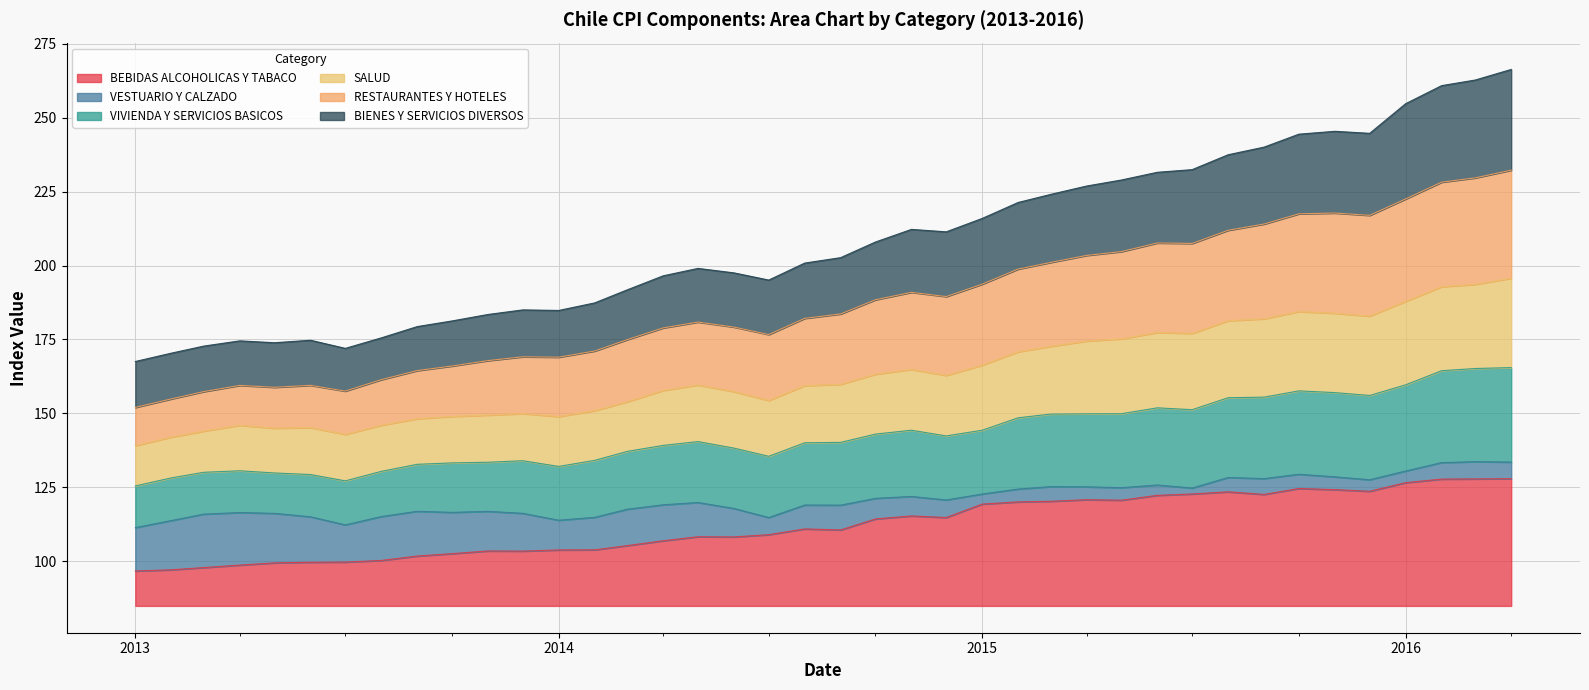

What is the average value of the SALUD series?

163.4